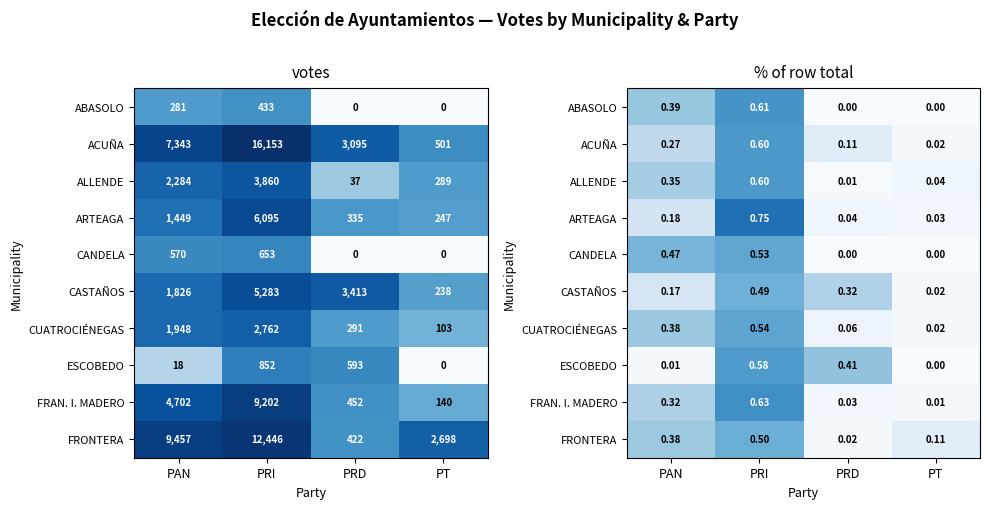

What is the difference between the FRAN. I. MADERO values at PRI and PT?

0.6